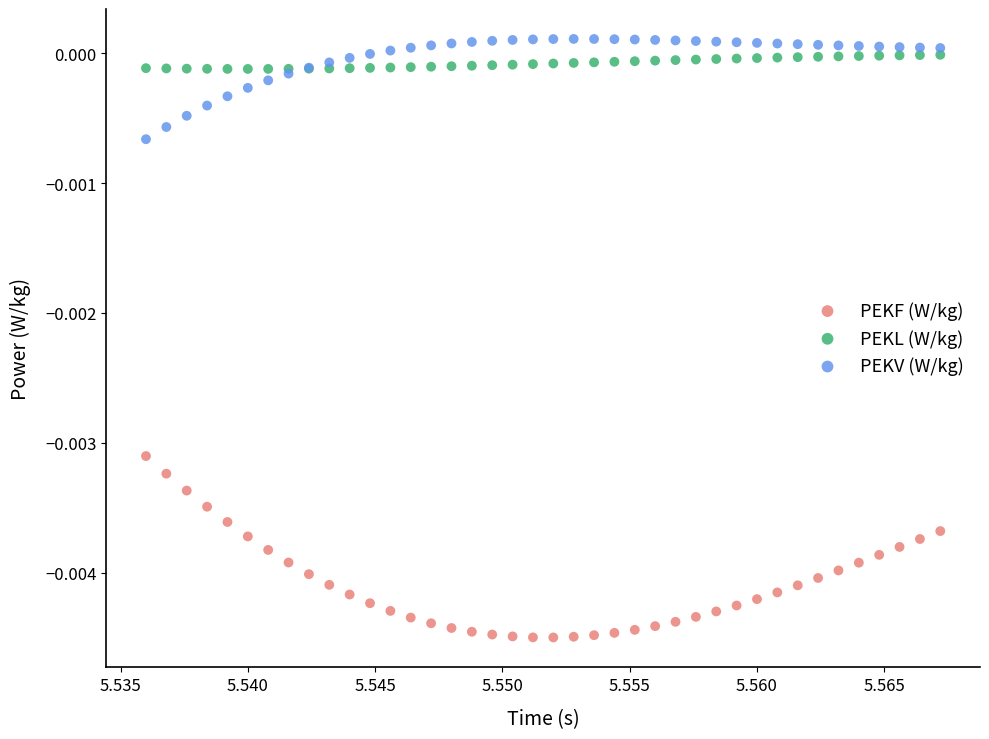

Which series has the largest Y range (max minus min)?

PEKF (W/kg)